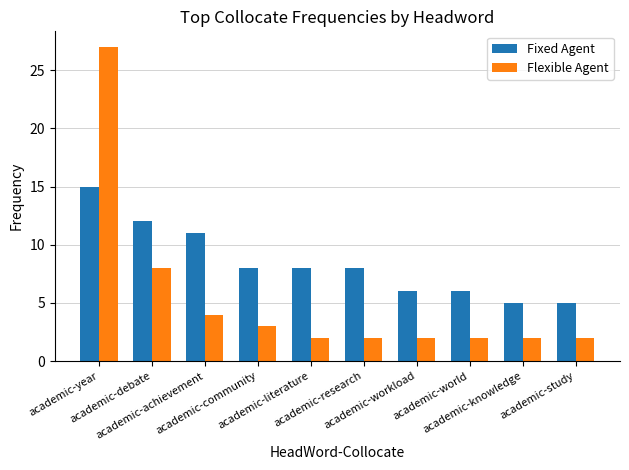

What is the label of the 4th bar from the left?

academic-community